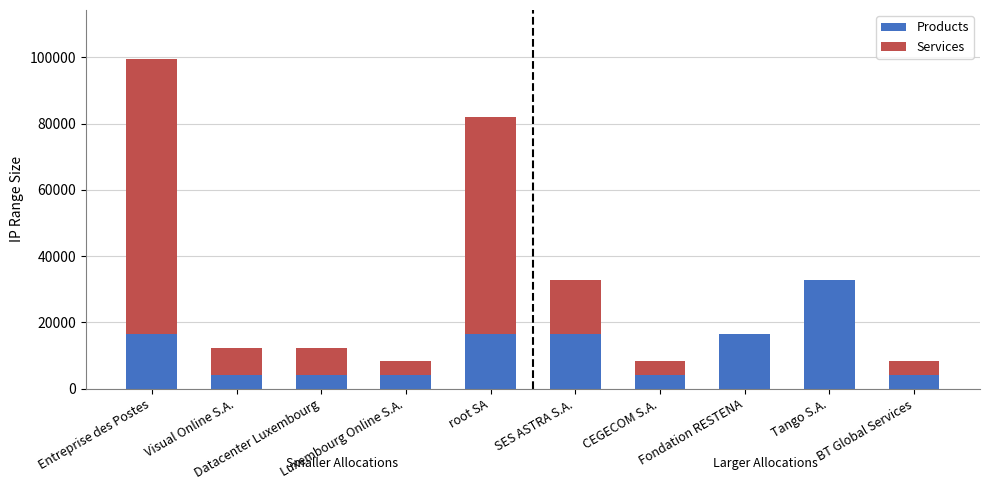

What is the sum of all Products values?

118784